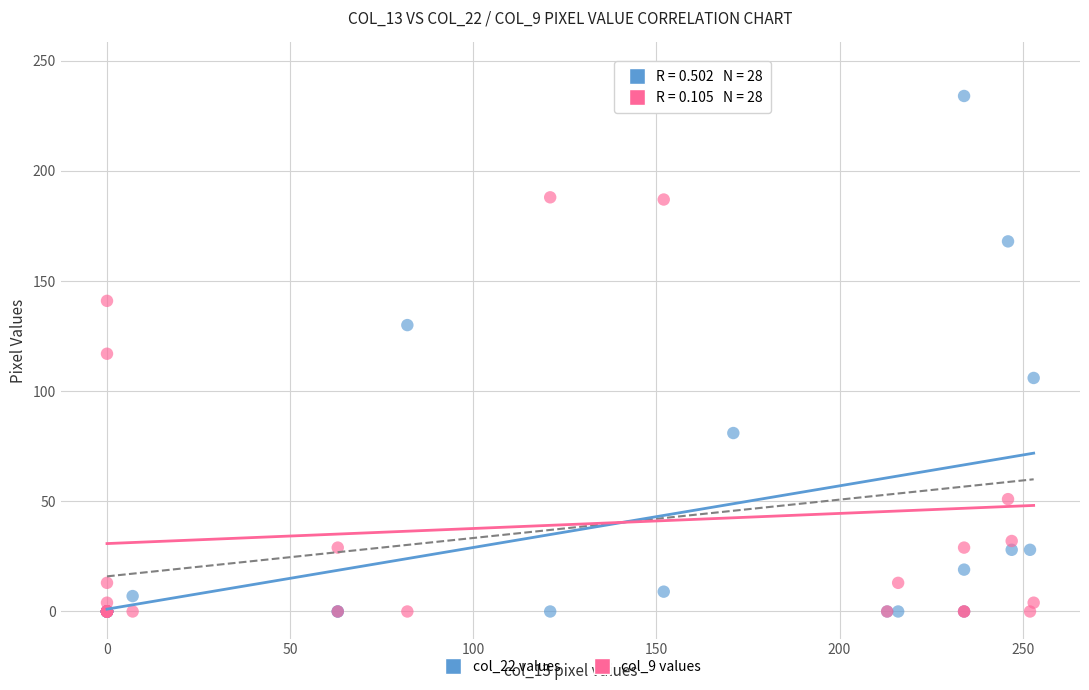

Which series has the largest Y range (max minus min)?

col_9 values